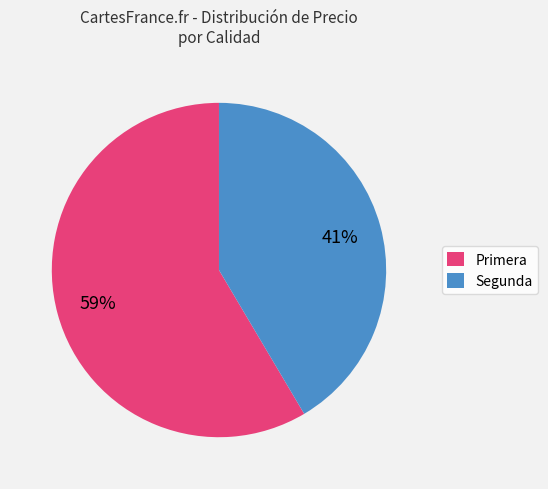

Does any single category account for the majority?

Yes